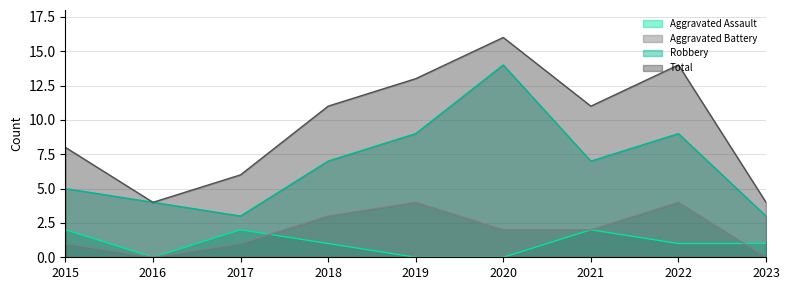

What are all the series names shown in the legend?

Aggravated Assault, Aggravated Battery, Robbery, Total